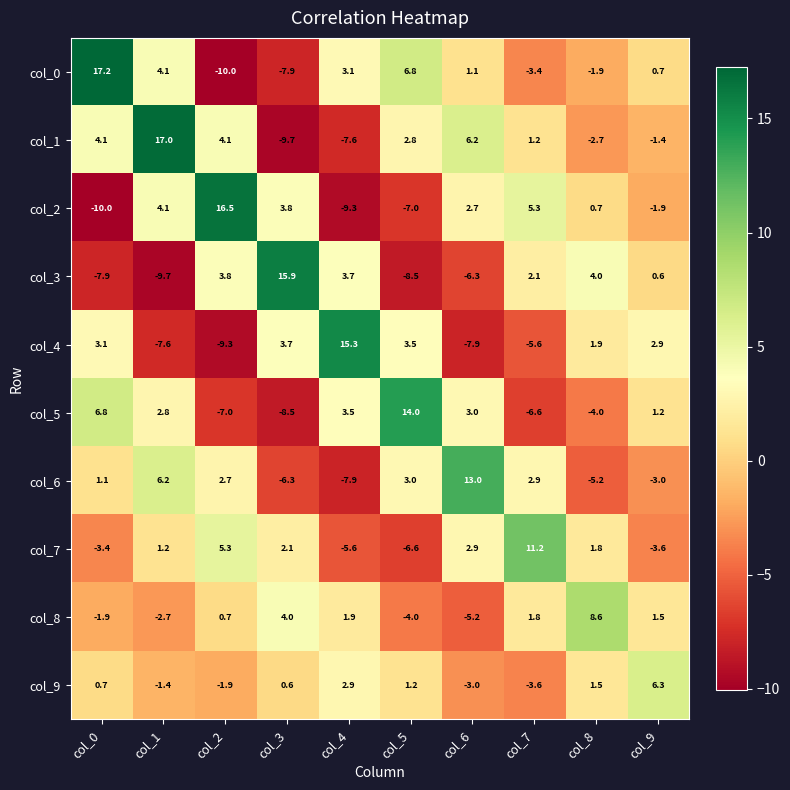

What is the maximum value for col_2?

16.5